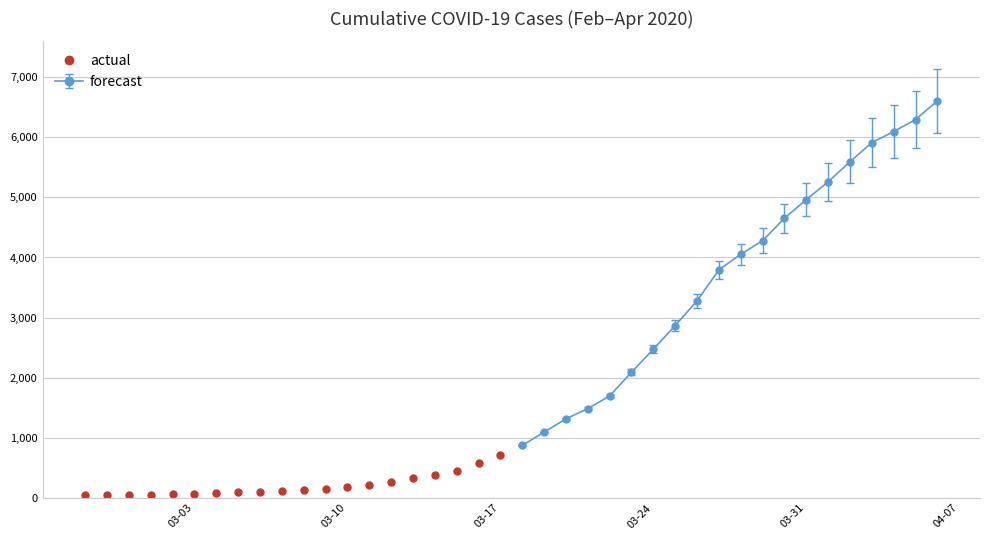

Reading left to right, extract all data points from this chart.

42	45	47	54	64	70	80	89	103	111	129	152	174	216	269	331	383	447	581	712